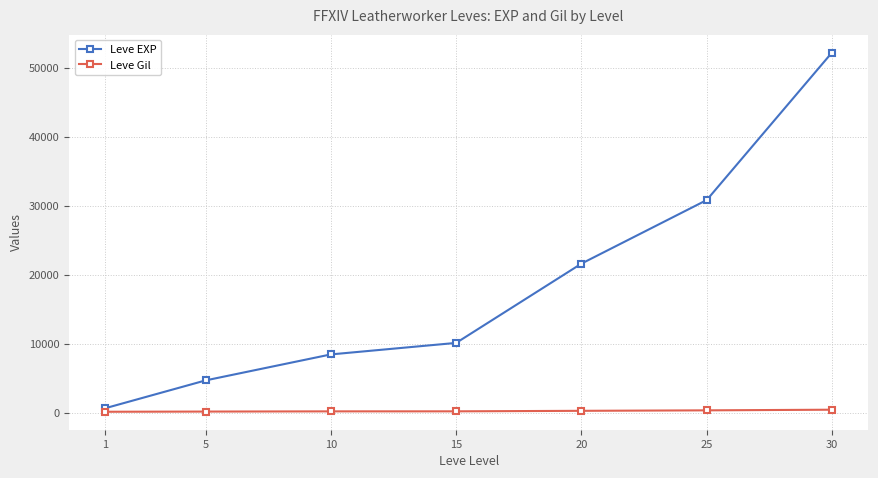

What are all the series names shown in the legend?

Leve EXP, Leve Gil